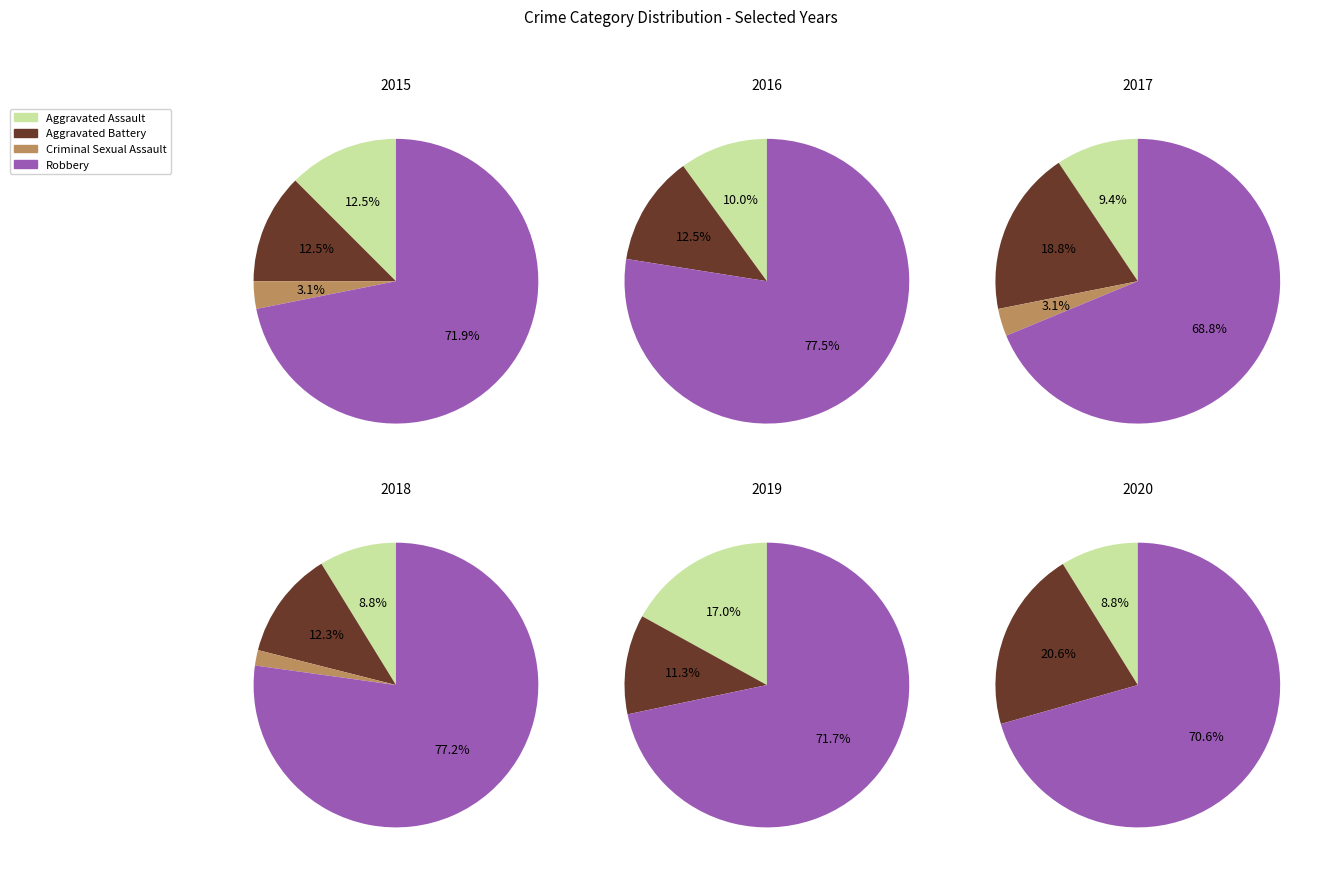

Which slice represents more than half of the pie?

Robbery